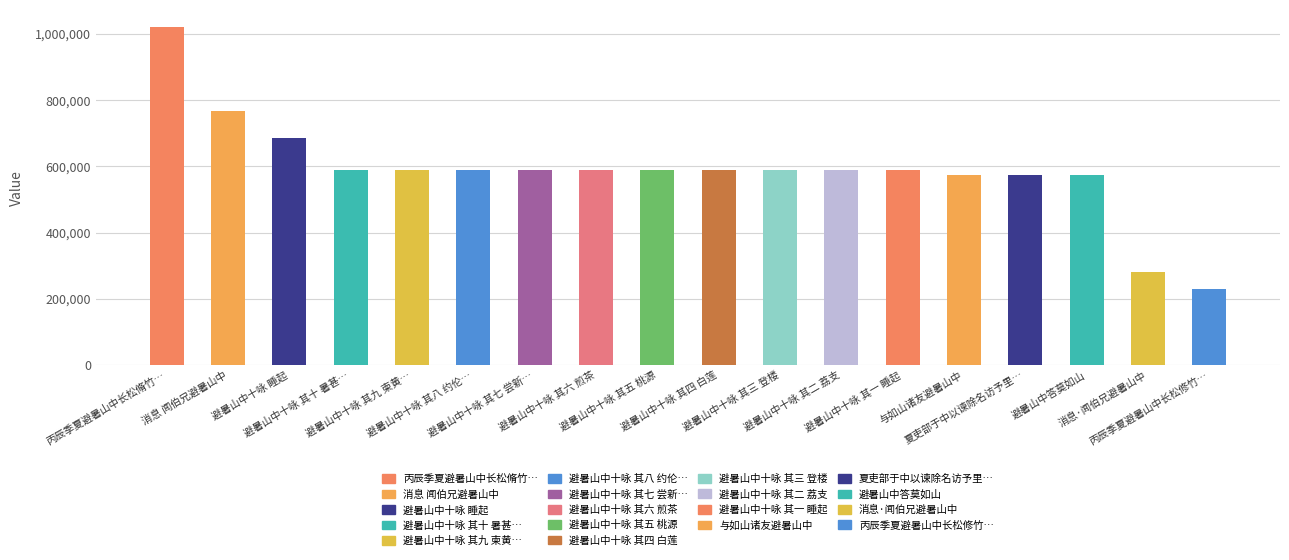

What is the change in value from 丙辰季夏避暑山中长松脩竹… to 避暑山中答莫如山?

-446425